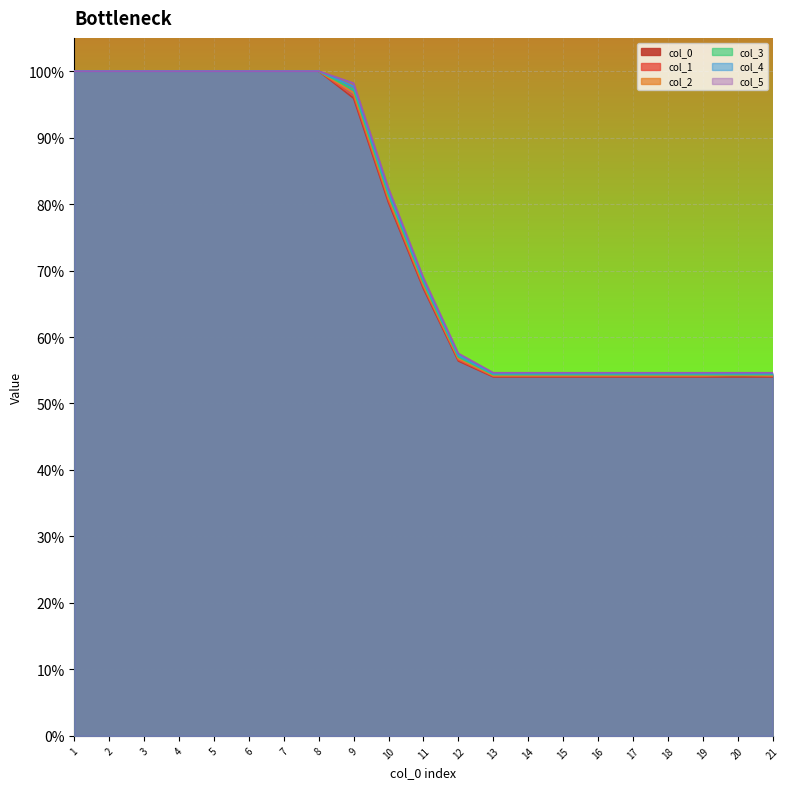

How many lines are shown in the chart?

6